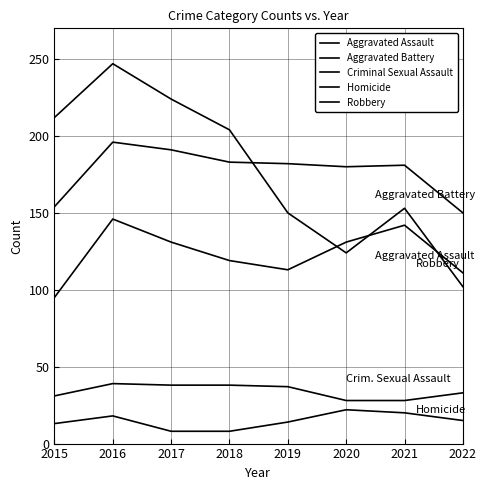

Reading right to left, list all the values displayed in this chart.

Aggravated Assault: 2022=111	2021=142	2020=131	2019=113	2018=119	2017=131	2016=146	2015=95
Aggravated Battery: 2022=150	2021=181	2020=180	2019=182	2018=183	2017=191	2016=196	2015=154
Criminal Sexual Assault: 2022=33	2021=28	2020=28	2019=37	2018=38	2017=38	2016=39	2015=31
Homicide: 2022=15	2021=20	2020=22	2019=14	2018=8	2017=8	2016=18	2015=13
Robbery: 2022=102	2021=153	2020=124	2019=150	2018=204	2017=224	2016=247	2015=212